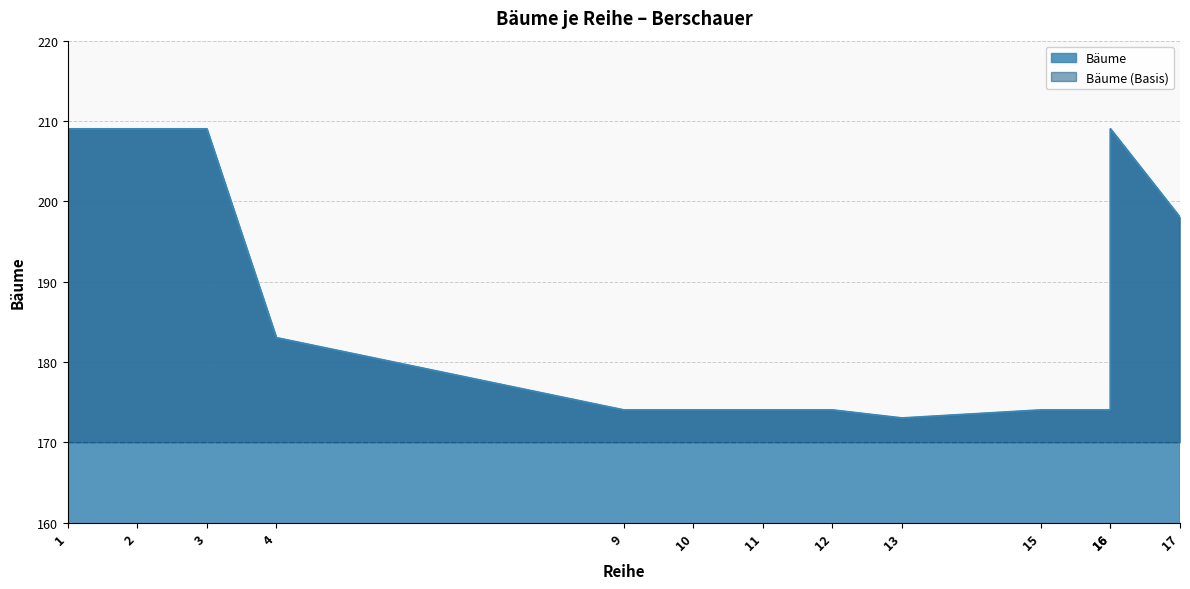

What is the difference between the maximum and second lowest values?

35